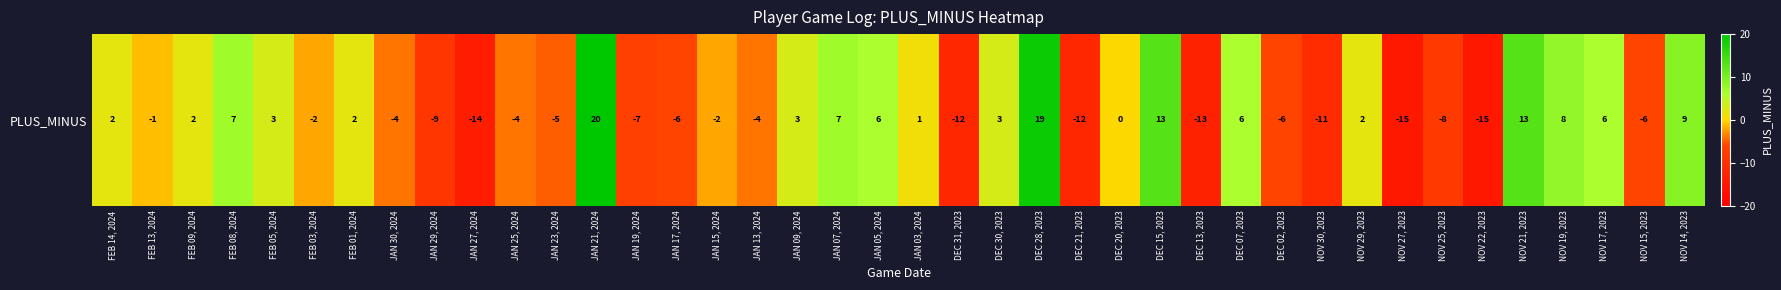

How many series are shown in this chart?

1